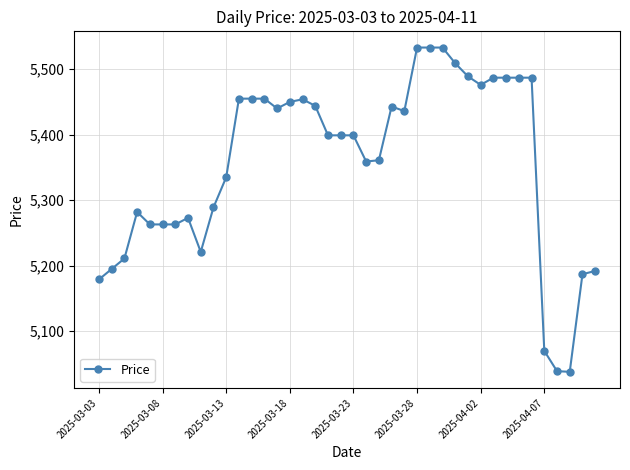

What is the difference between the maximum and second lowest values?

494